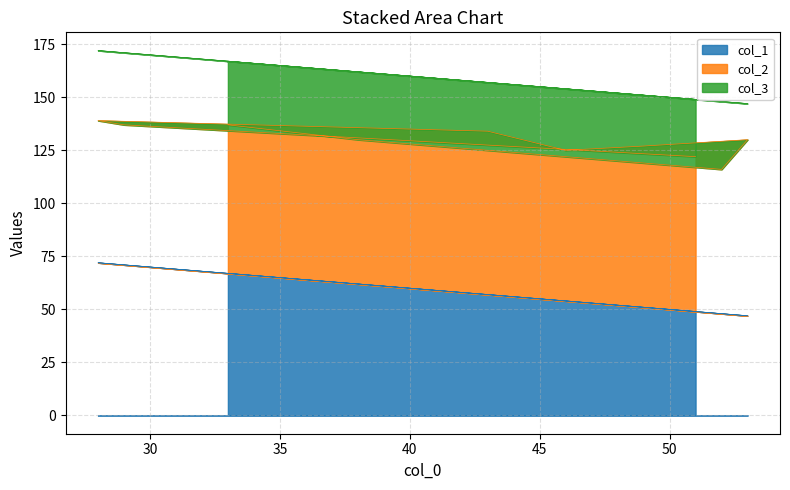

Reading left to right, list all the values displayed in this chart.

col_1: 33=67	38=62	52=48	53=47	49=51	46=54	43=57	28=72	29=71	51=49
col_2: 33=70	38=68	52=68	53=83	49=76	46=71	43=77	28=67	29=66	51=73
col_3: 33=30	38=32	52=32	53=17	49=24	46=29	43=23	28=33	29=34	51=27